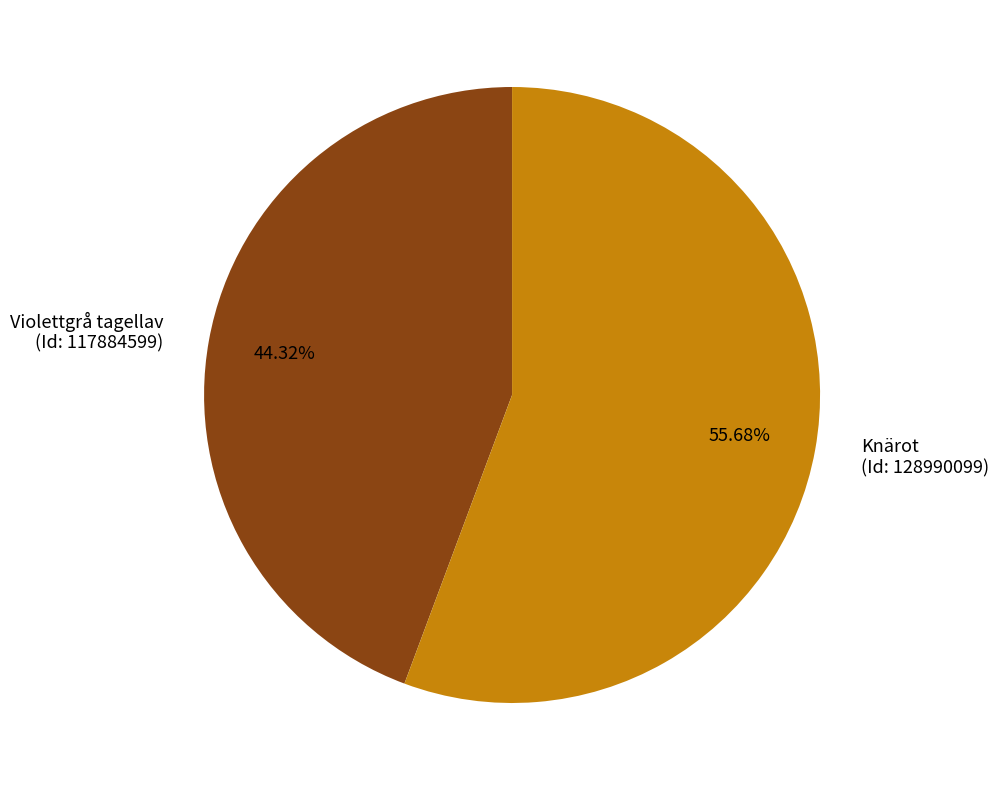

Which category accounts for the majority?

Knärot (Id: 128990099)